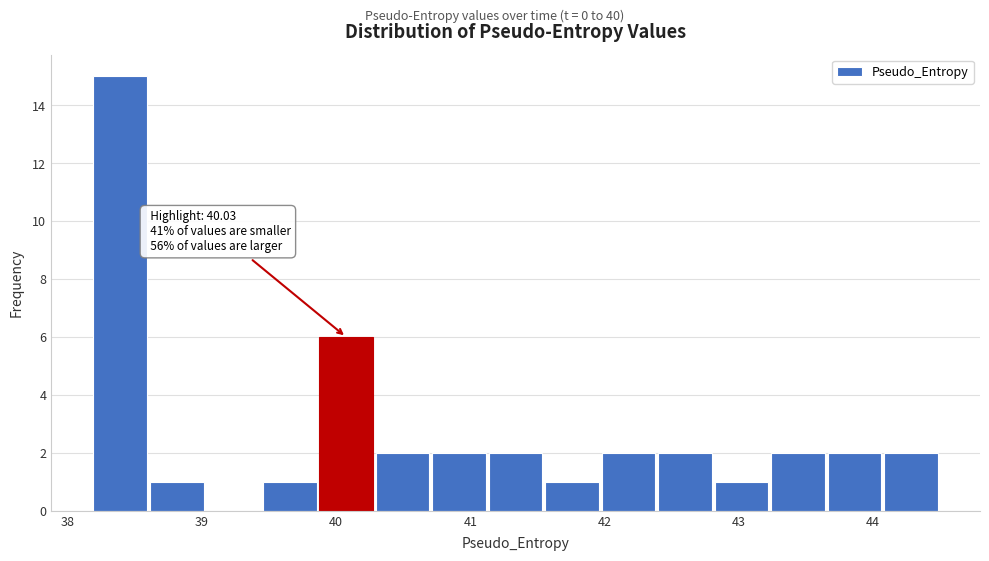

Over which range of the x-axis is the bar tallest?

38.2 to 38.6